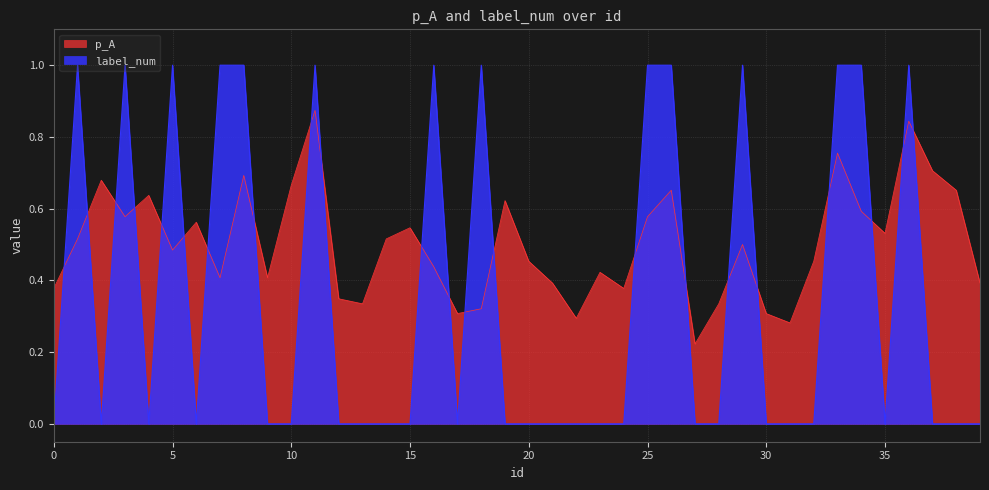

At which category is the sum across all series the highest?

11